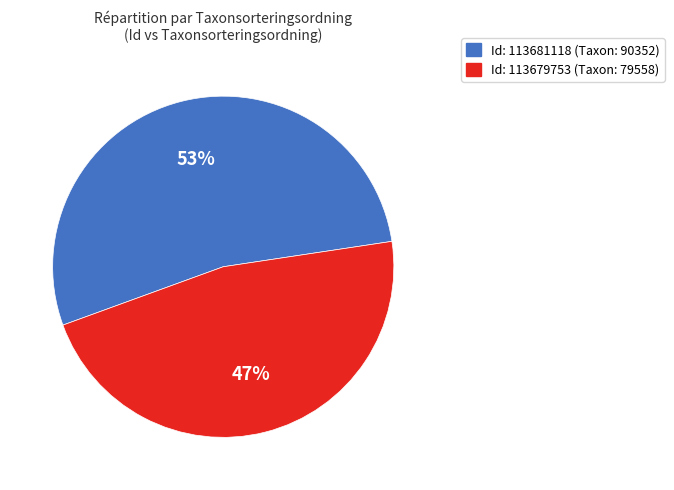

To the nearest percent, what is the difference between the largest and smallest slice percentages?

6%